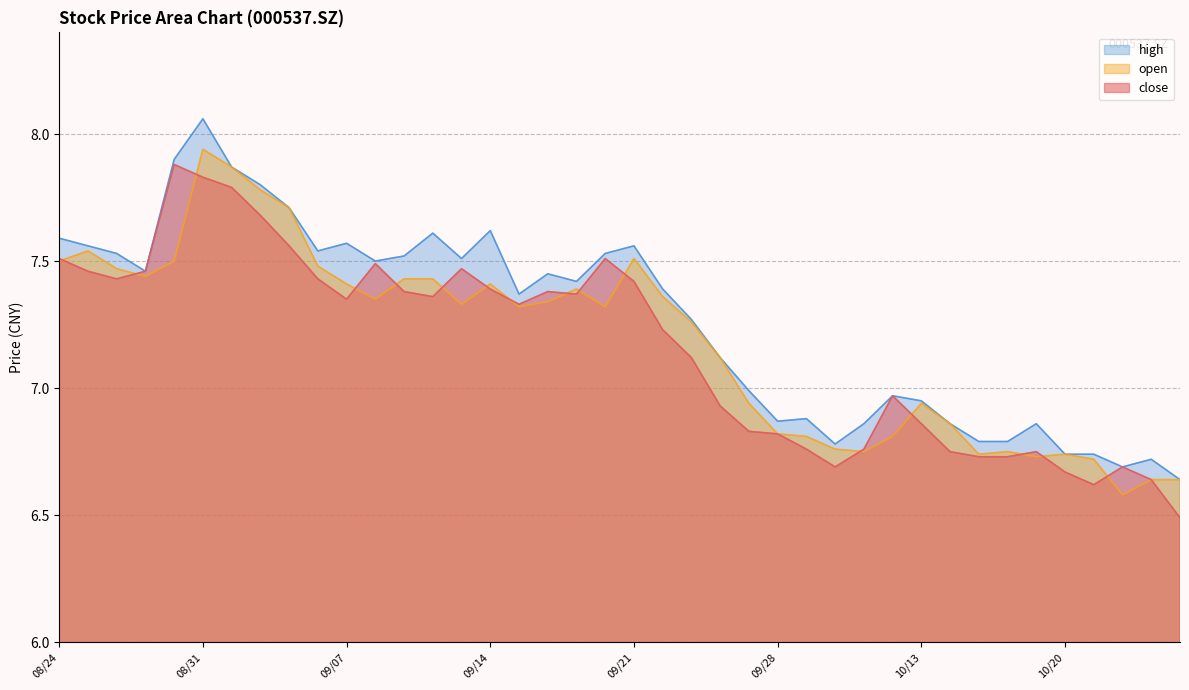

What is the value of the close point at the 11th from the left?

7.3